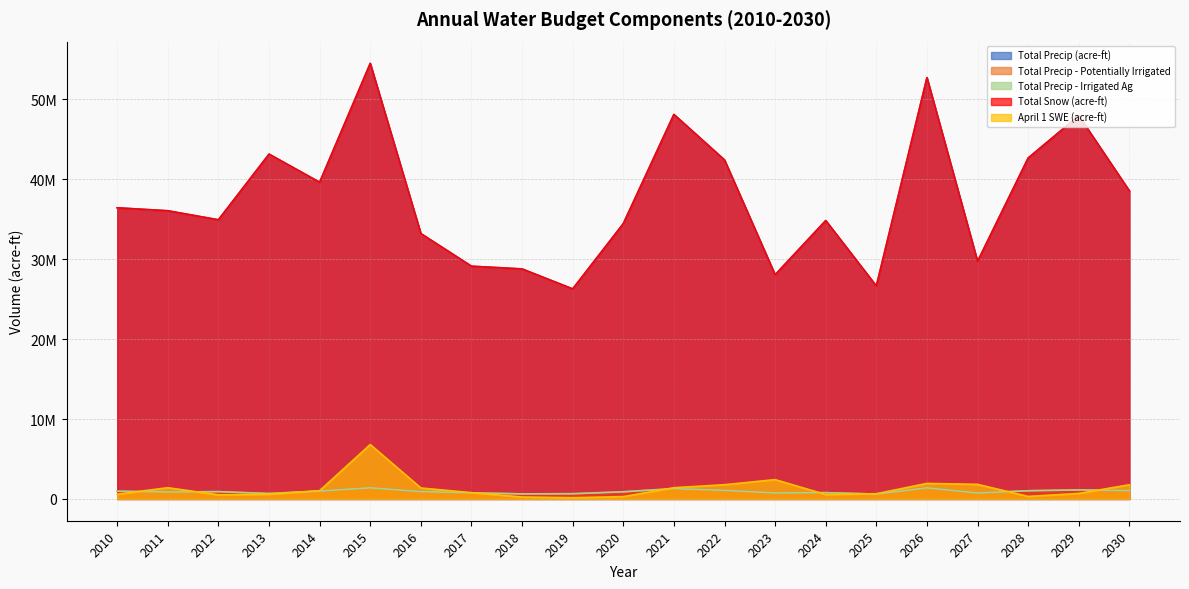

How many lines are shown in the chart?

5